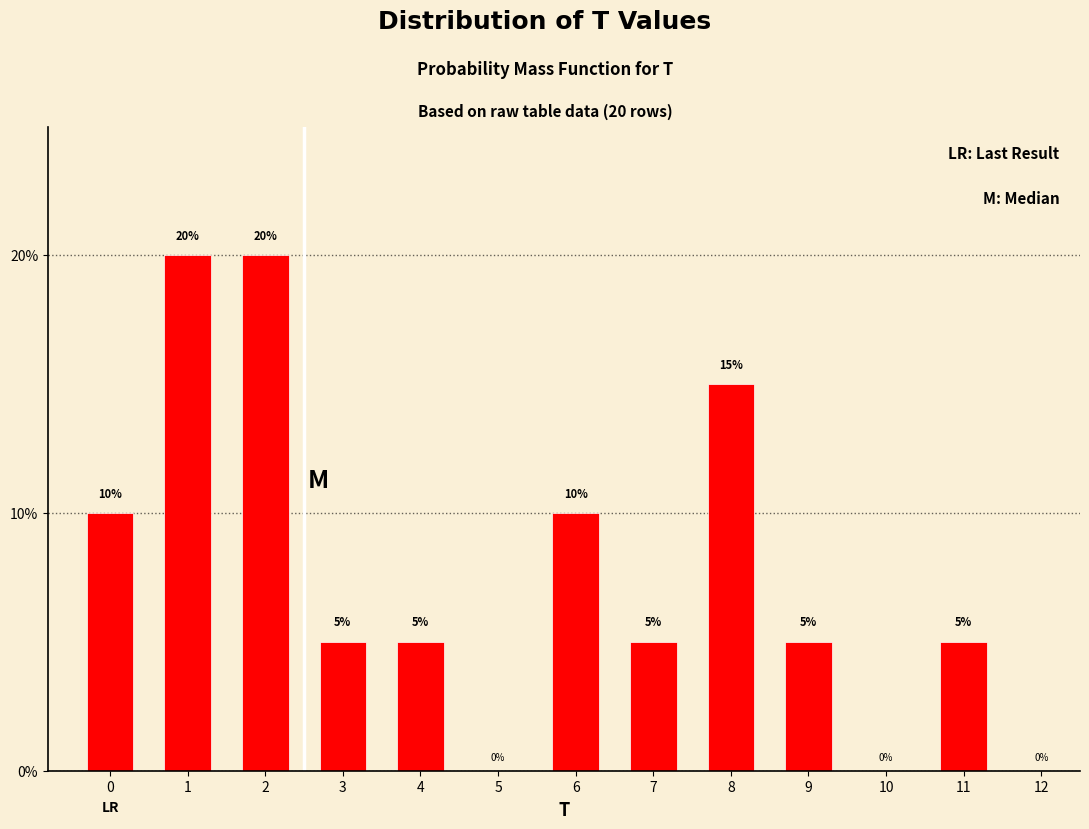

Reading left to right, what are all the values shown in this chart?

0=10	1=20	2=20	3=5	4=5	5=0	6=10	7=5	8=15	9=5	10=0	11=5	12=0